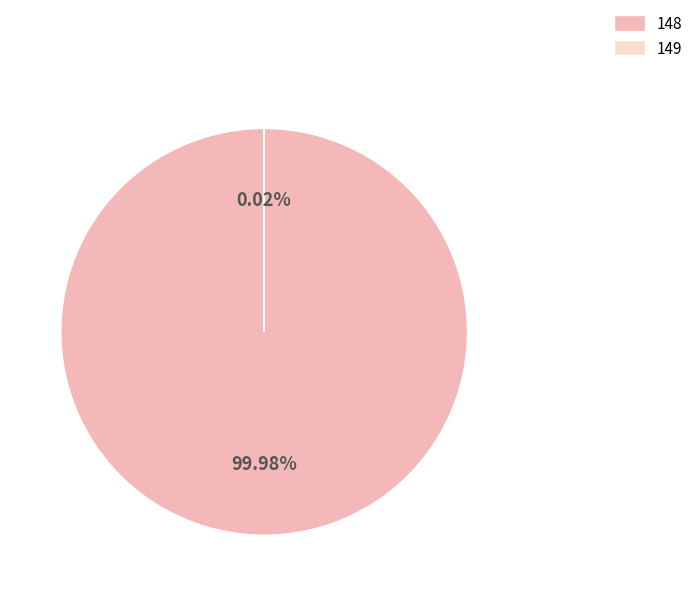

Is there any slice that represents more than half of the pie?

Yes